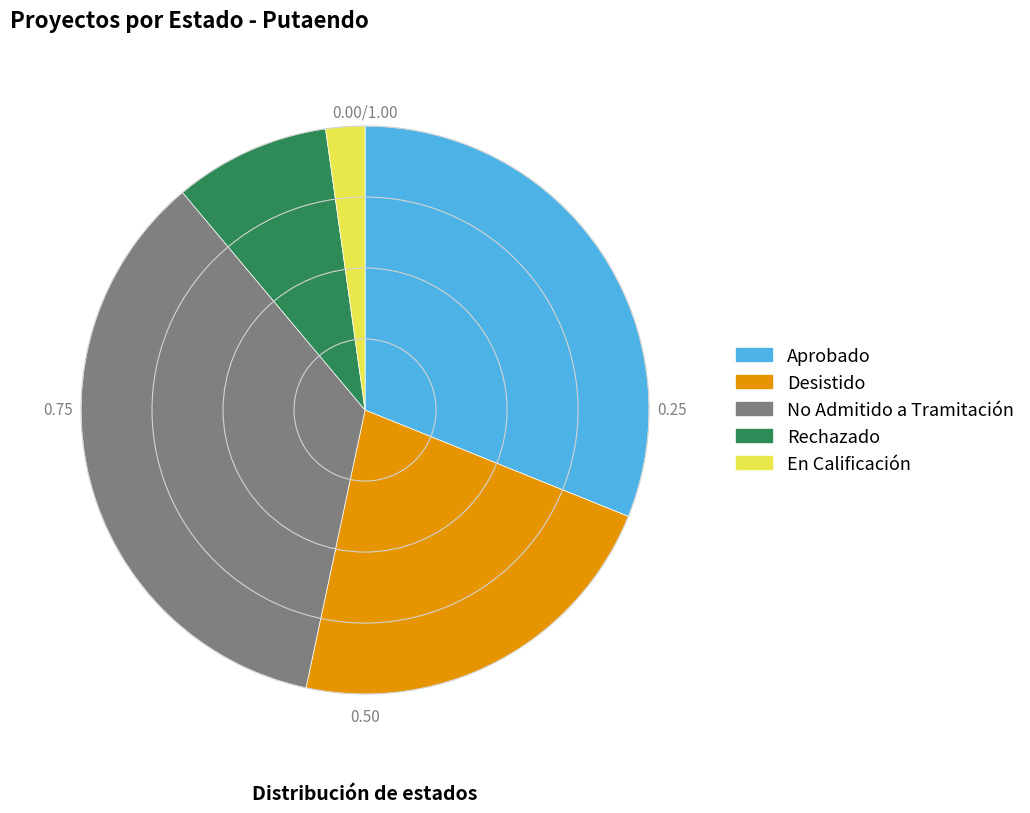

Rank the categories by value from lowest to highest.

En Calificación, Rechazado, Desistido, Aprobado, No Admitido a Tramitación